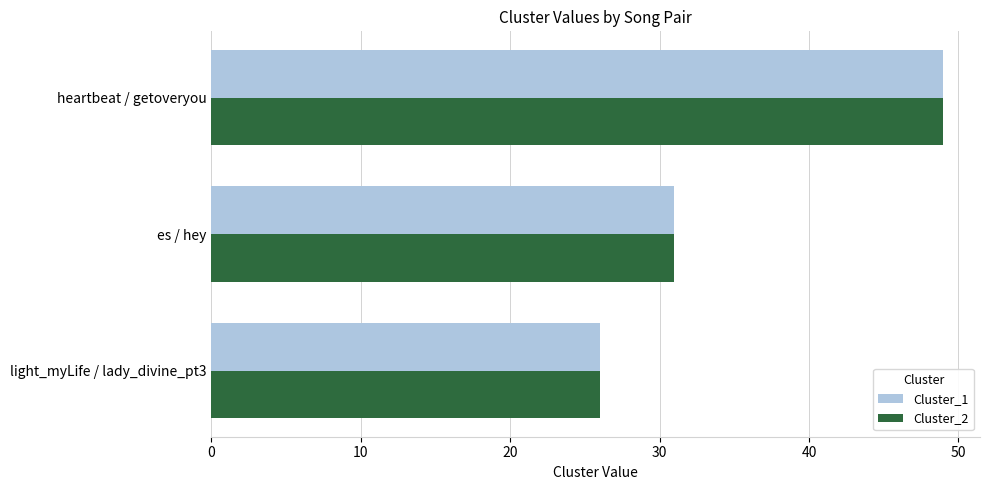

List the labels in order of Cluster_1 value, largest first.

heartbeat / getoveryou, es / hey, light_myLife / lady_divine_pt3